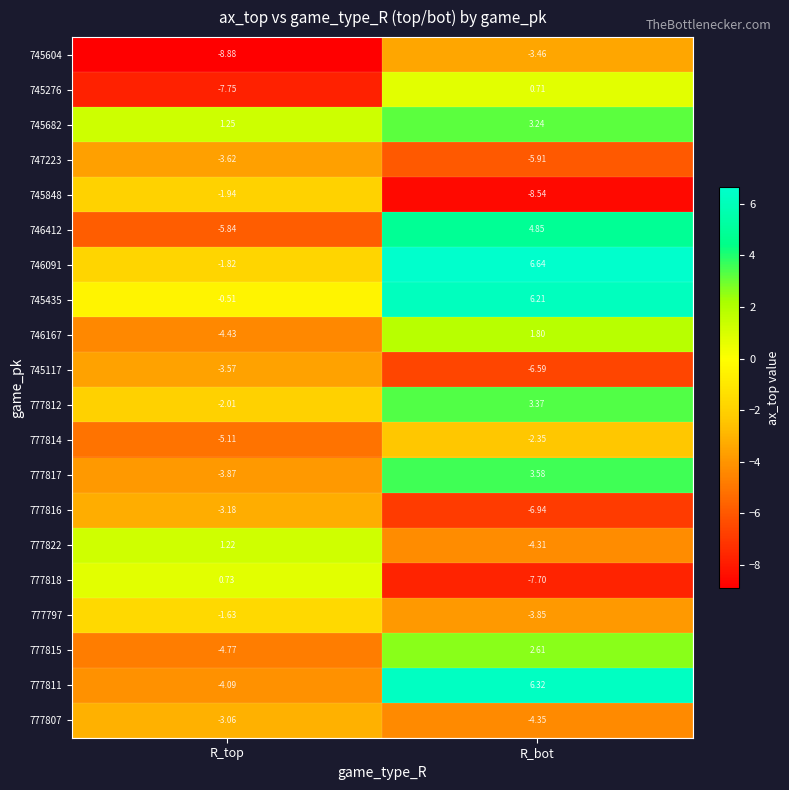

At R_top, list the series in order from largest to smallest.

745682, 777822, 777818, 745435, 777797, 746091, 745848, 777812, 777807, 777816, 745117, 747223, 777817, 777811, 746167, 777815, 777814, 746412, 745276, 745604